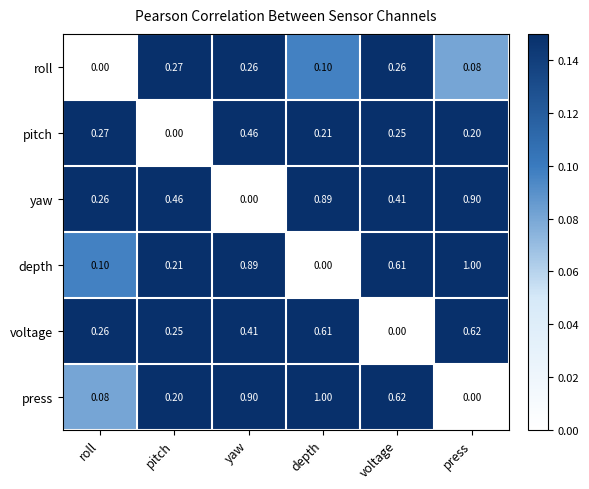

Is the value of voltage at depth greater than the value of pitch at yaw?

Yes